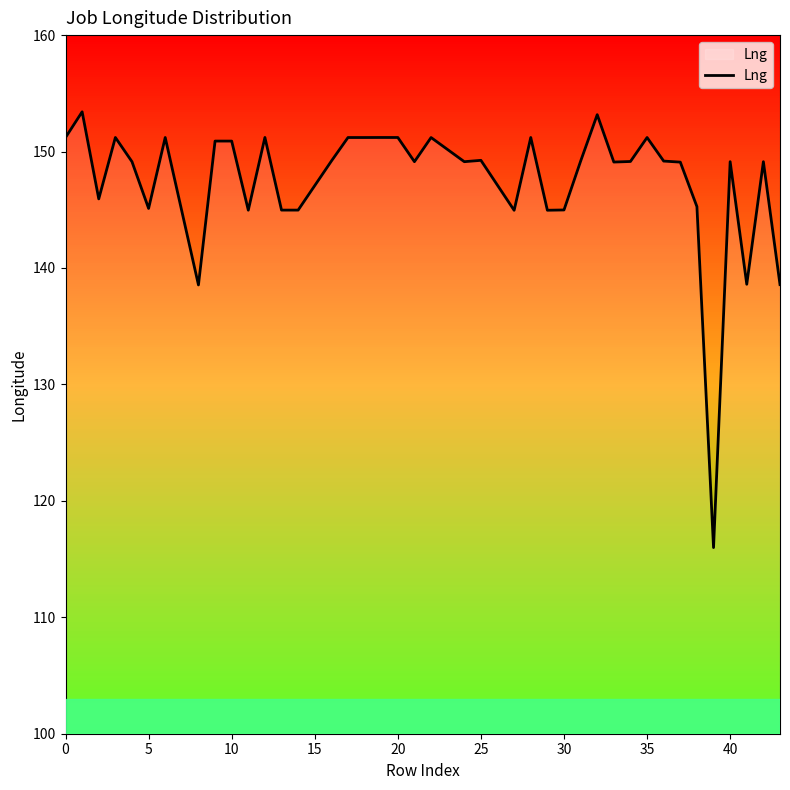

What is the maximum value shown in the chart?

153.4